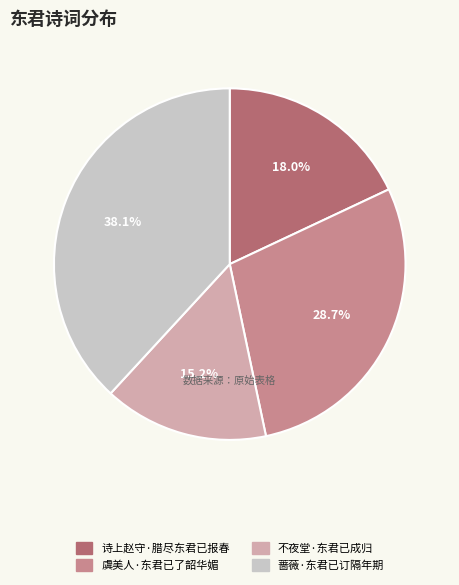

Rank the categories by value from highest to lowest.

蔷薇·东君已订隔年期, 虞美人·东君已了韶华媚, 诗上赵守·腊尽东君已报春, 不夜堂·东君已成归